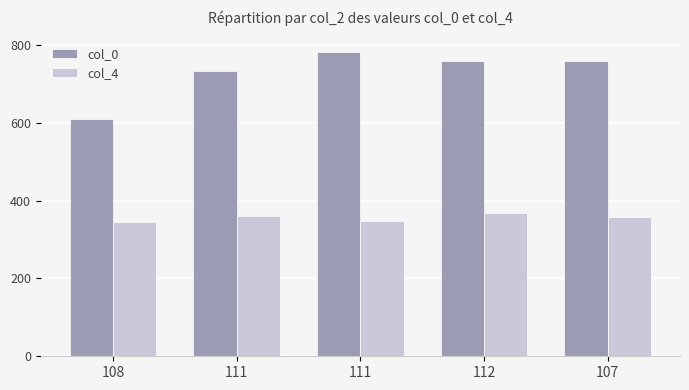

Reading left to right, list all the values displayed in this chart.

col_0: 611	732	783	758	760
col_4: 344	361	348	368	359